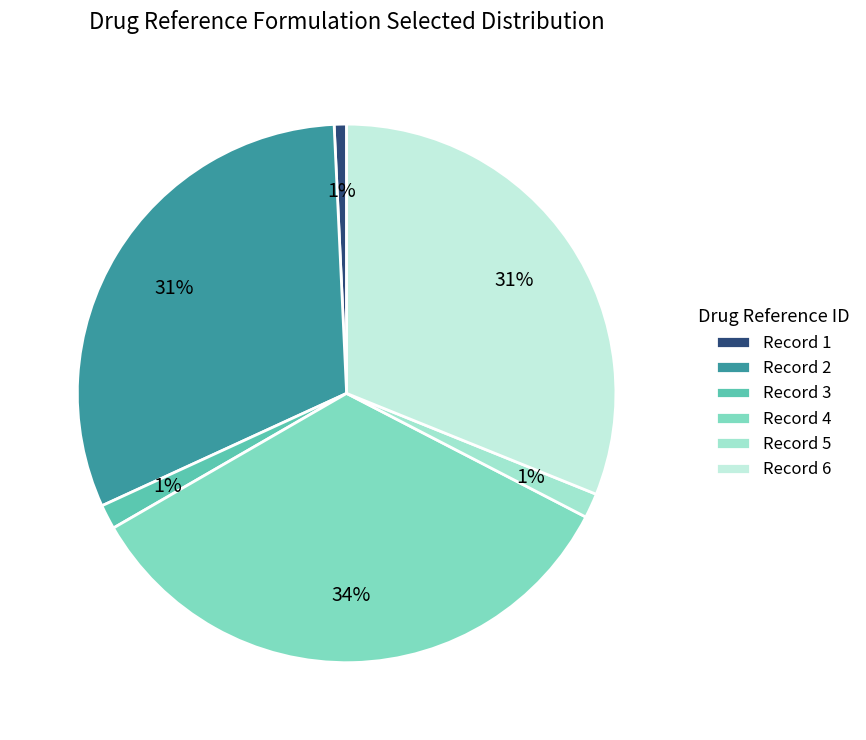

Rank the categories by value from lowest to highest.

1, 3, 5, 2, 6, 4